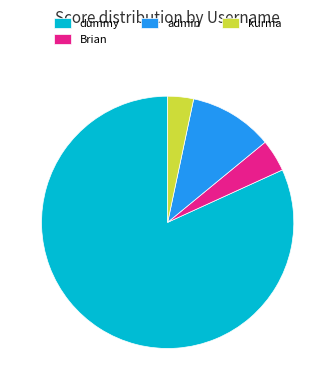

Is it true that kurma is 3% of the pie?

True